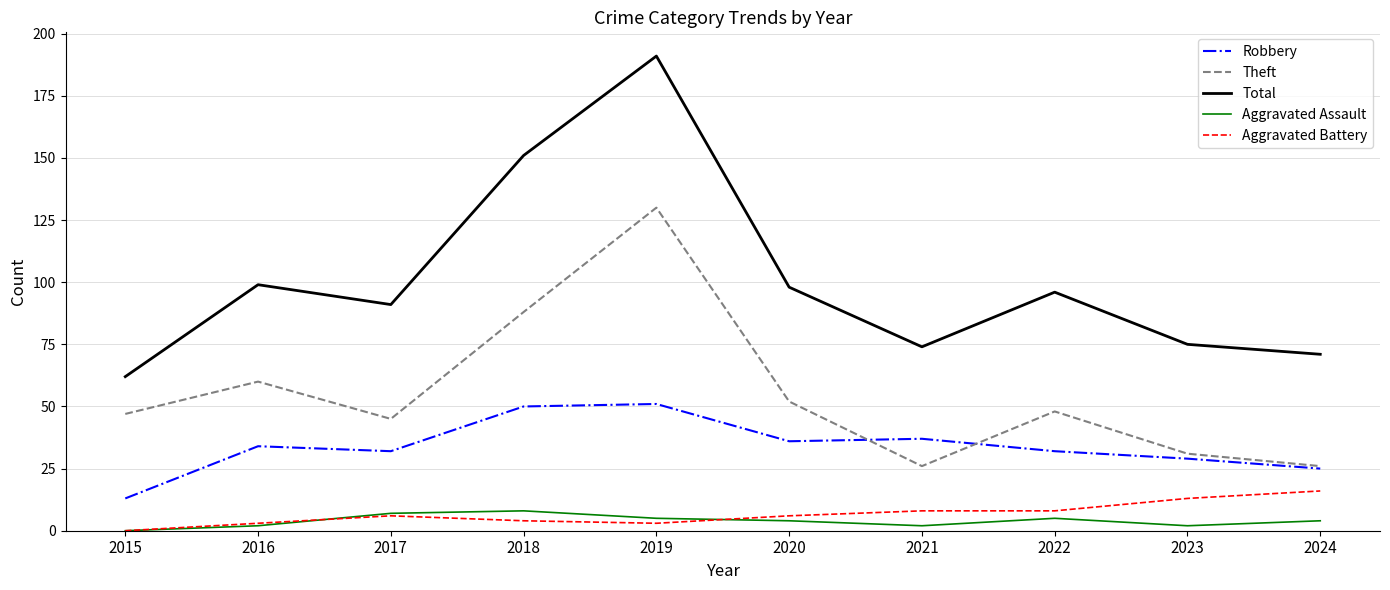

What is the difference between the second highest and second lowest values in the Robbery series?

25